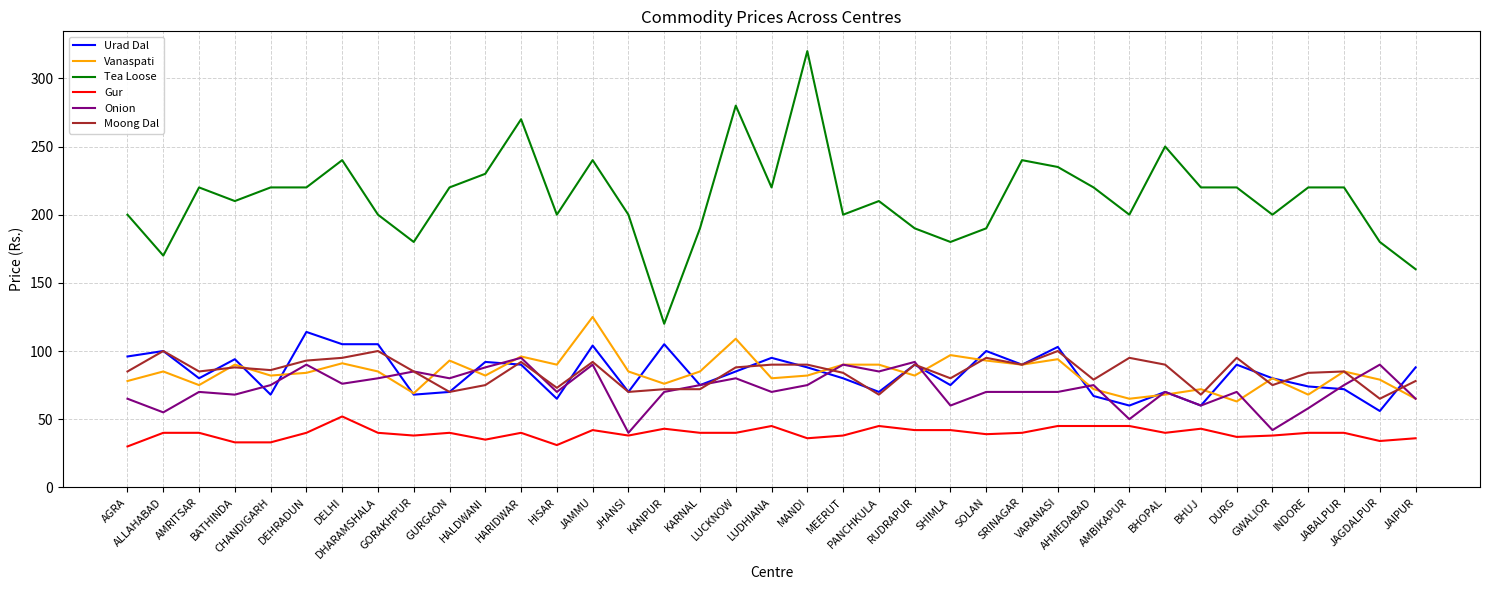

True or false: Tea Loose and Moong Dal intersect in this chart.

False